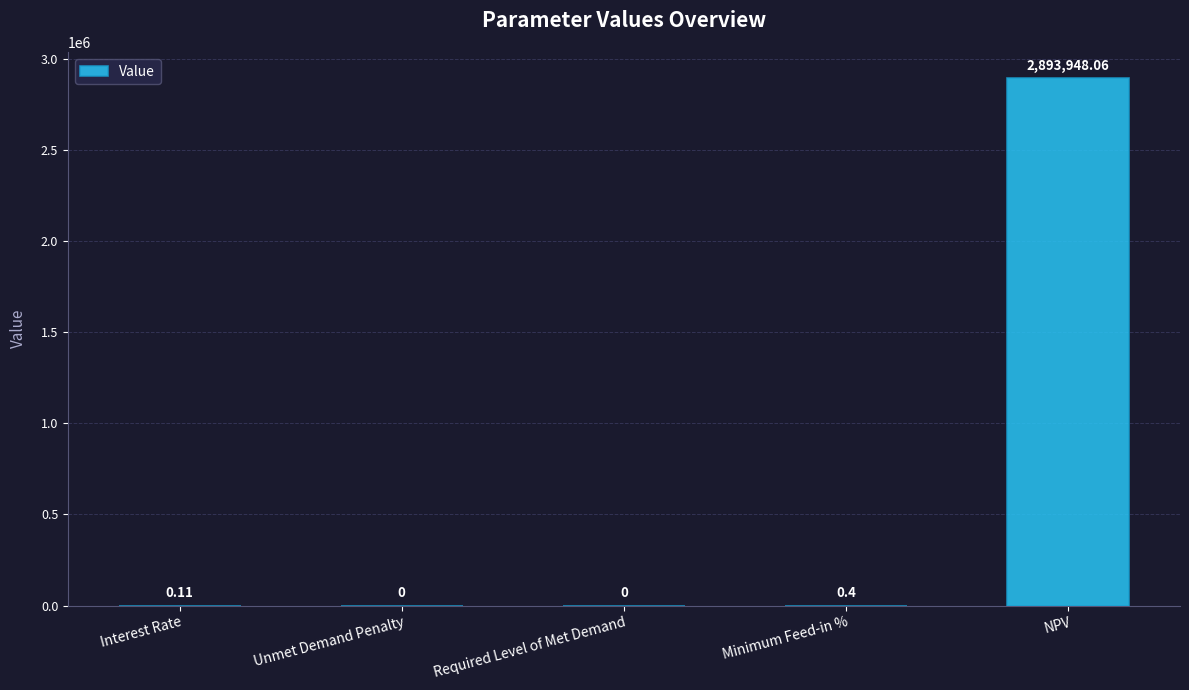

What is the sum of all values?

2893948.6